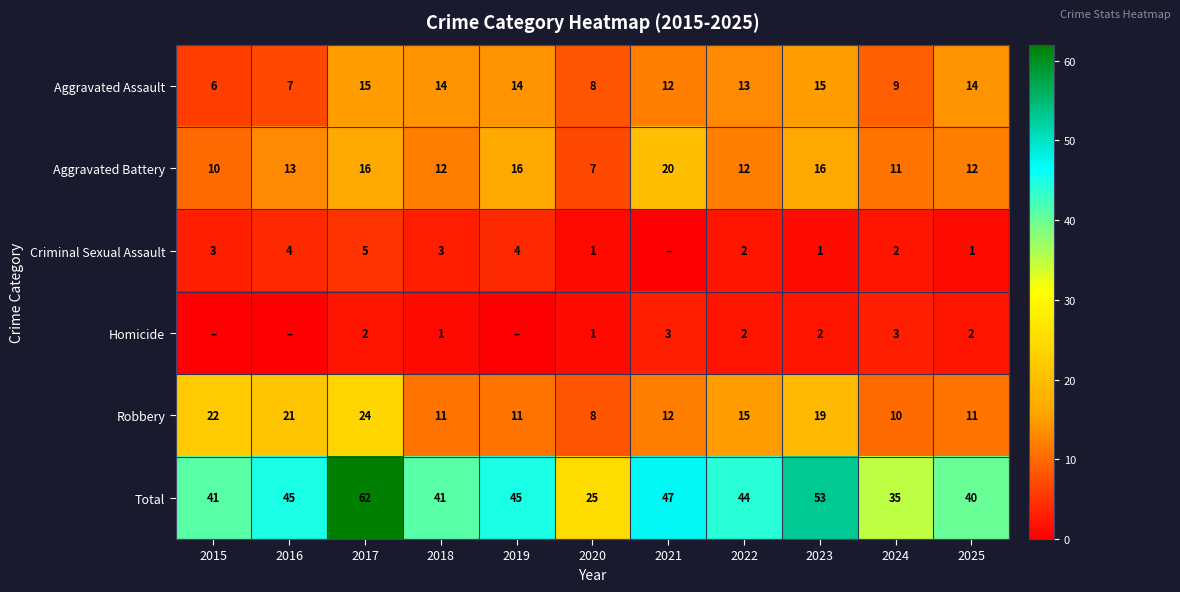

At 2025, list the series in order from largest to smallest.

Total, Aggravated Assault, Aggravated Battery, Robbery, Homicide, Criminal Sexual Assault